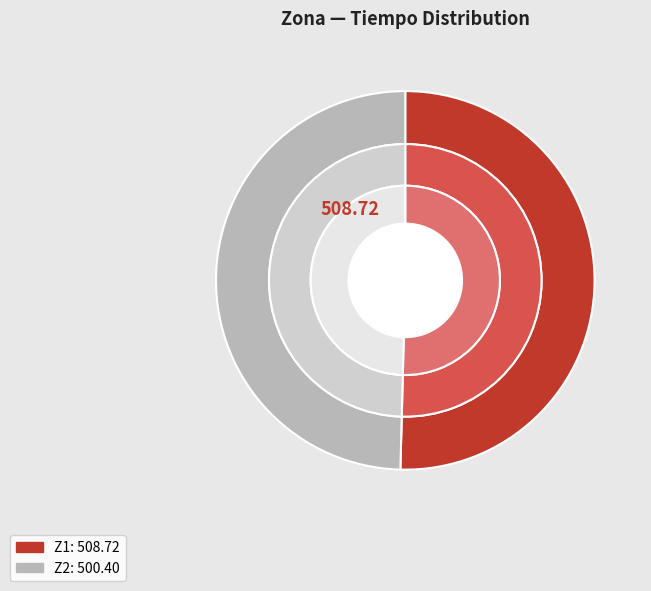

What is the ratio of the value at Z1 to the value at Z2?

1.0